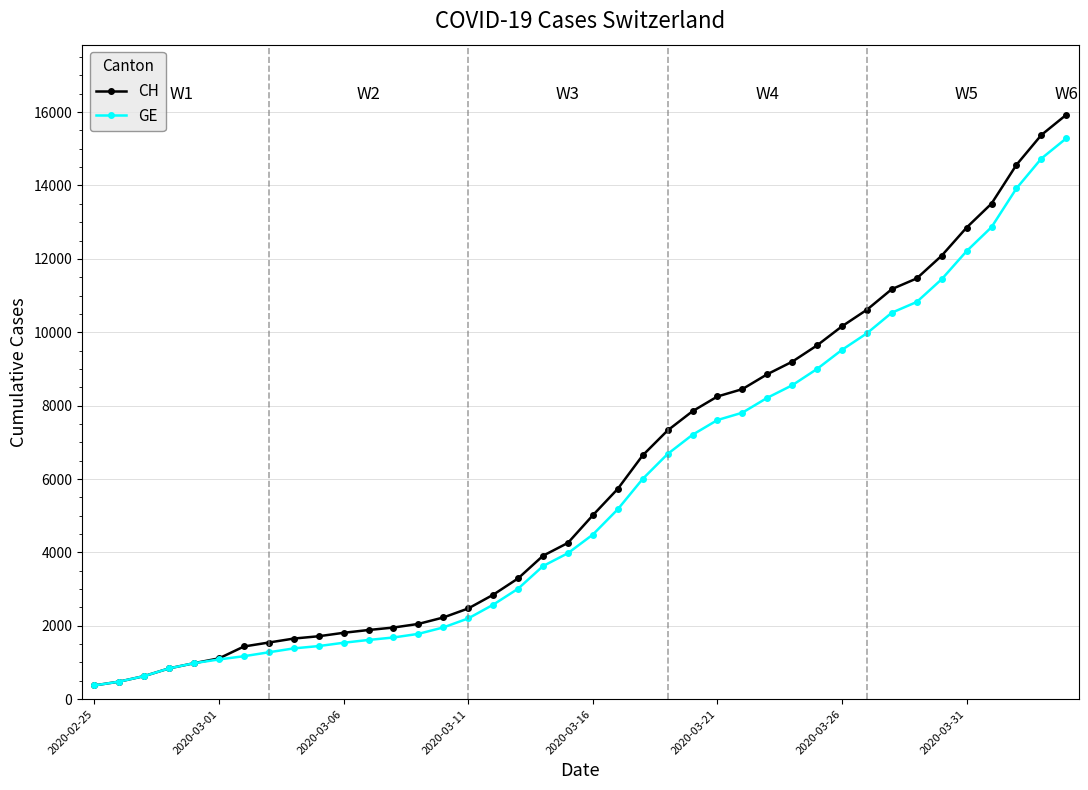

Which series has the widest spread of values?

CH